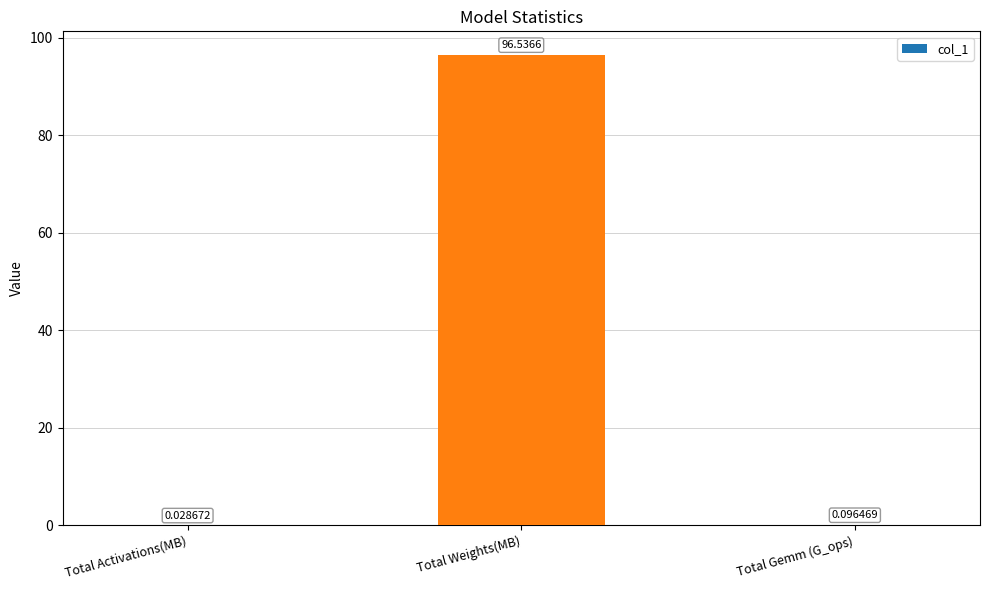

What is the sum of the values at Total Weights(MB) and Total Gemm (G_ops)?

96.6